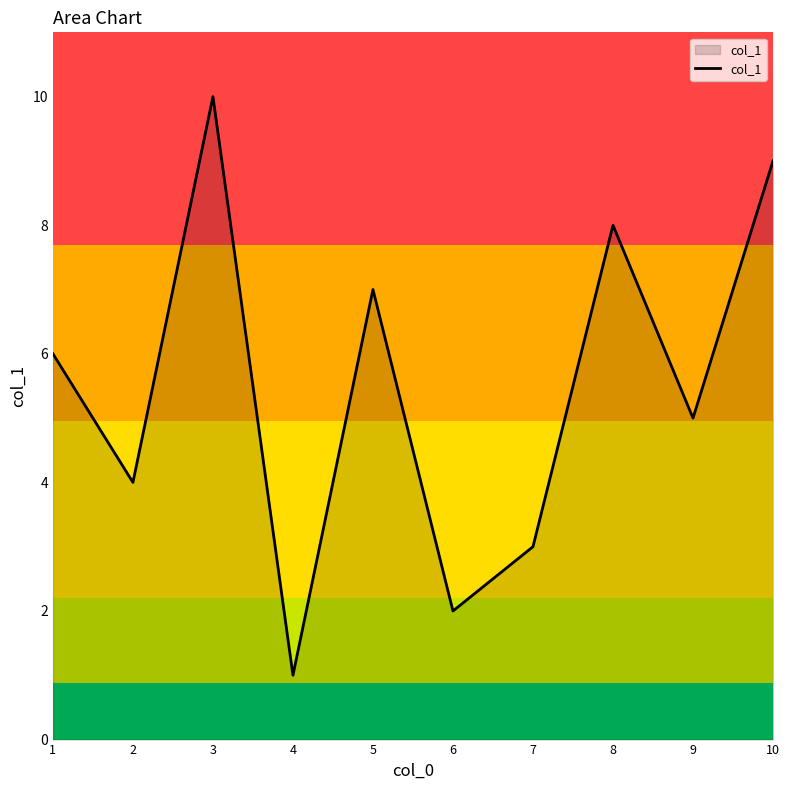

List the labels in order of value, smallest first.

4, 6, 7, 2, 9, 1, 5, 8, 10, 3